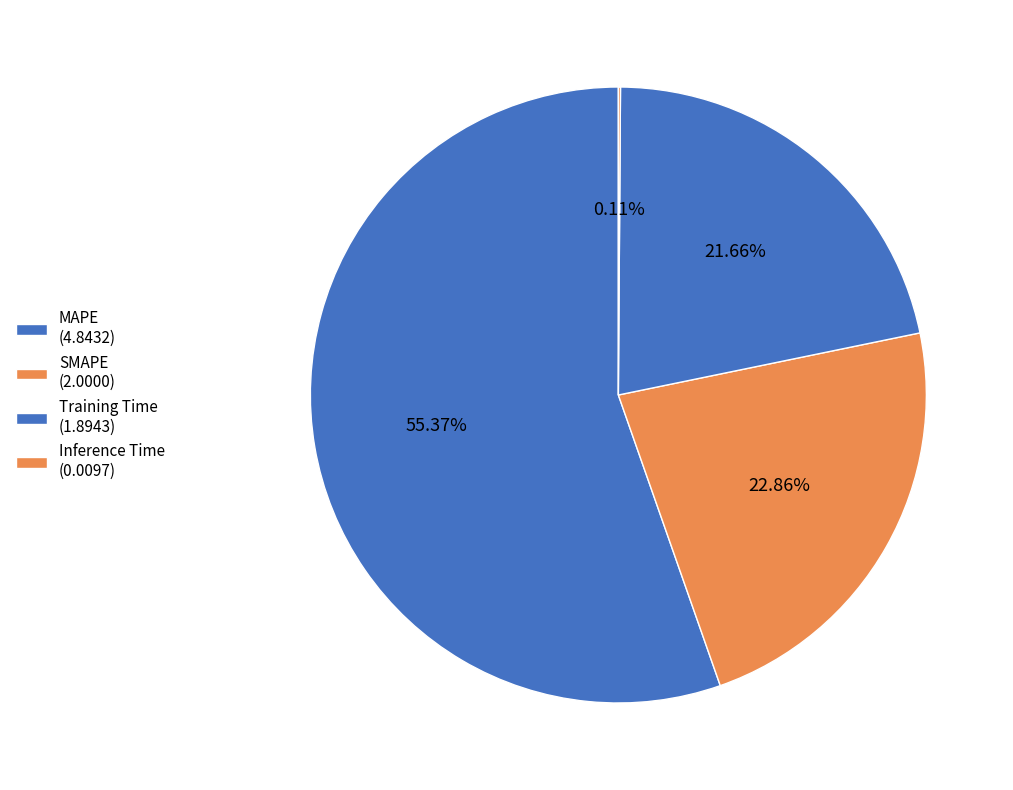

How many slices are in this pie chart?

4